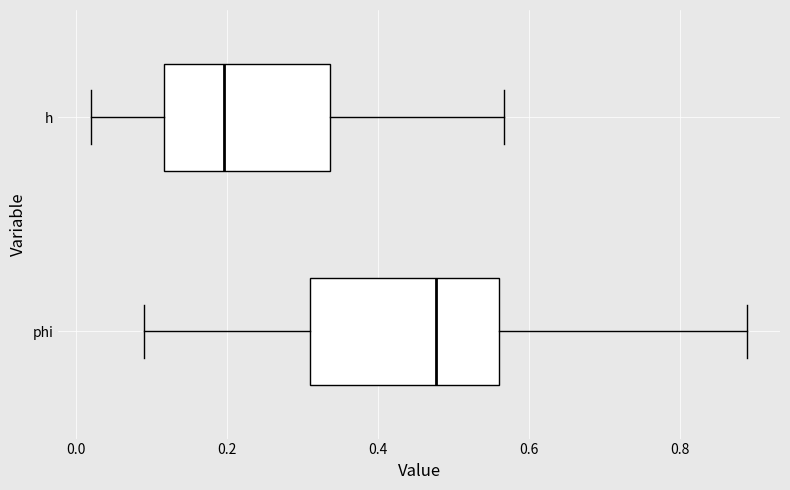

Which box has the furthest to the left median line?

h